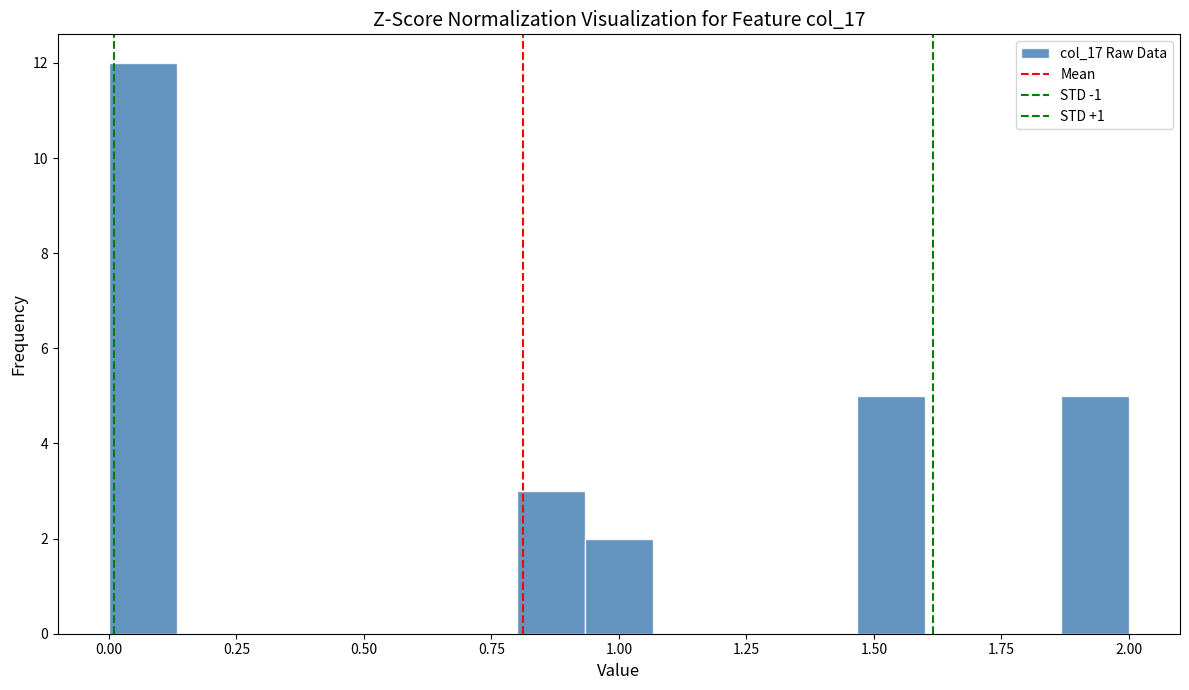

Around what value on the x-axis is the tallest bar? Give the approximate position of its centre, as read against the axis.

0.05